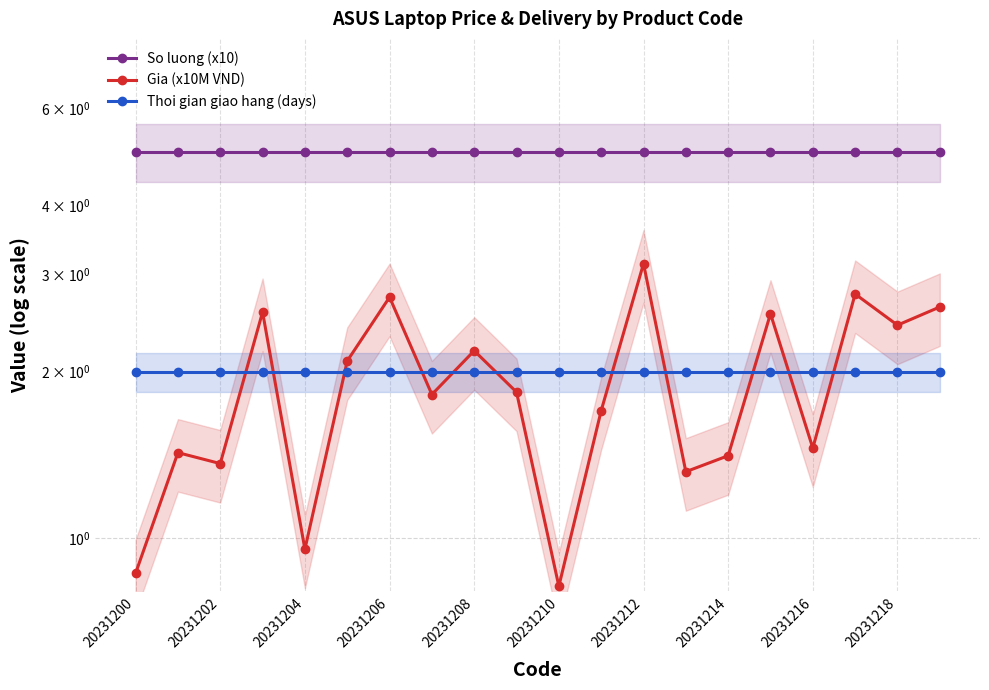

What is the sum of all Thoi gian giao hang (days) values?

40.0